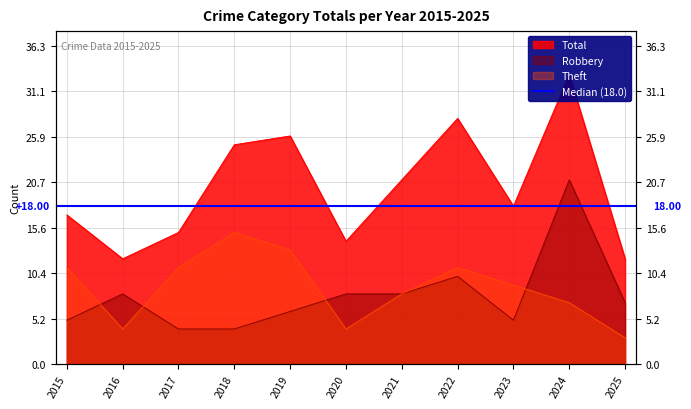

Read the Theft value at 2018, to the nearest 5.

15